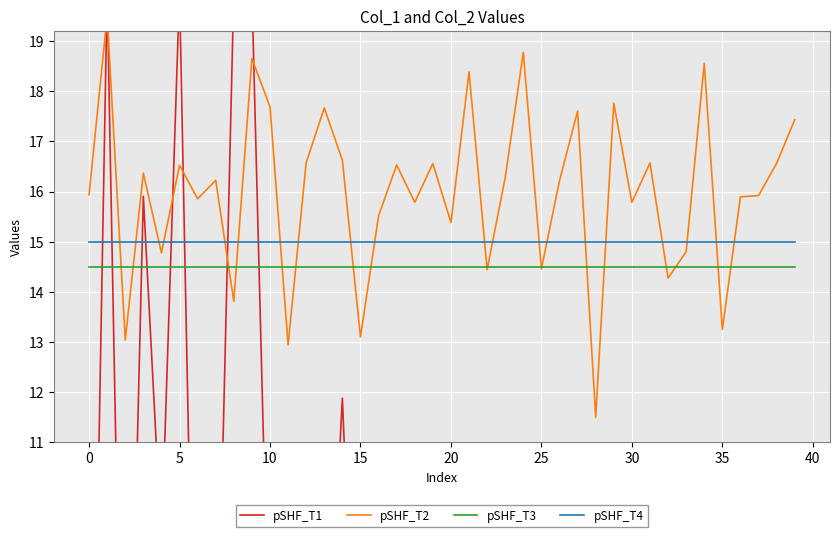

What are all the series names shown in the legend?

pSHF_T1, pSHF_T2, pSHF_T3, pSHF_T4